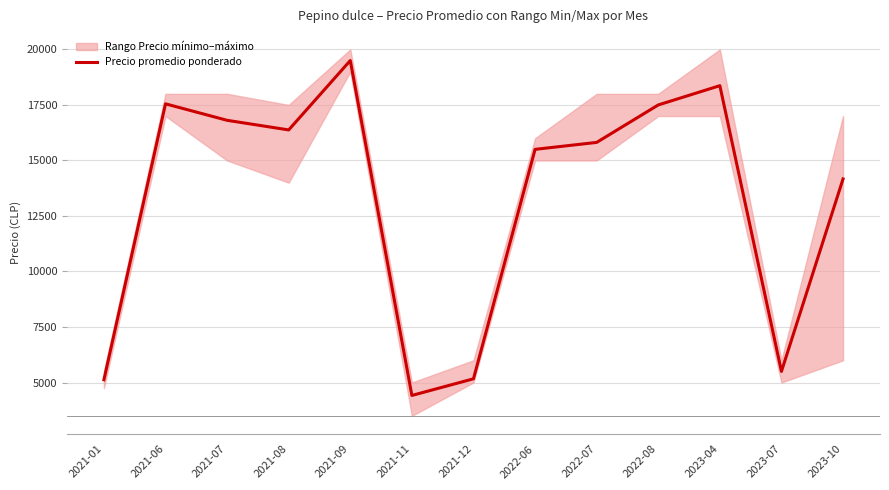

What is the label of the 11th point from the left?

2023-04